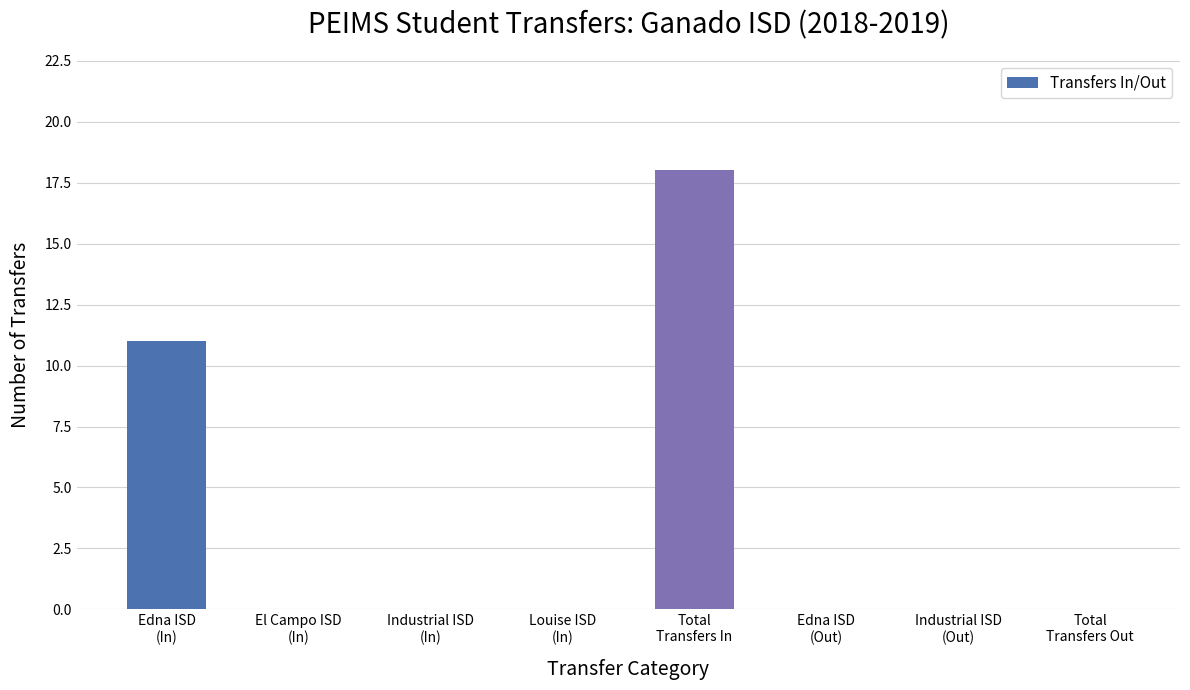

Reading left to right, transcribe all the data shown in this chart.

Edna ISD
(In)=11	El Campo ISD
(In)=0	Industrial ISD
(In)=0	Louise ISD
(In)=0	Total
Transfers In=18	Edna ISD
(Out)=0	Industrial ISD
(Out)=0	Total
Transfers Out=0